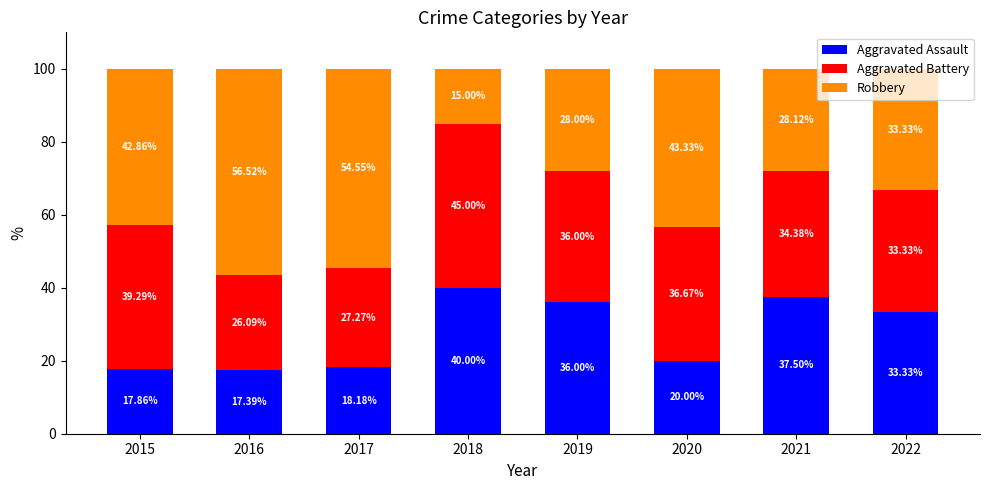

What is the sum of all Aggravated Assault values?

220.3